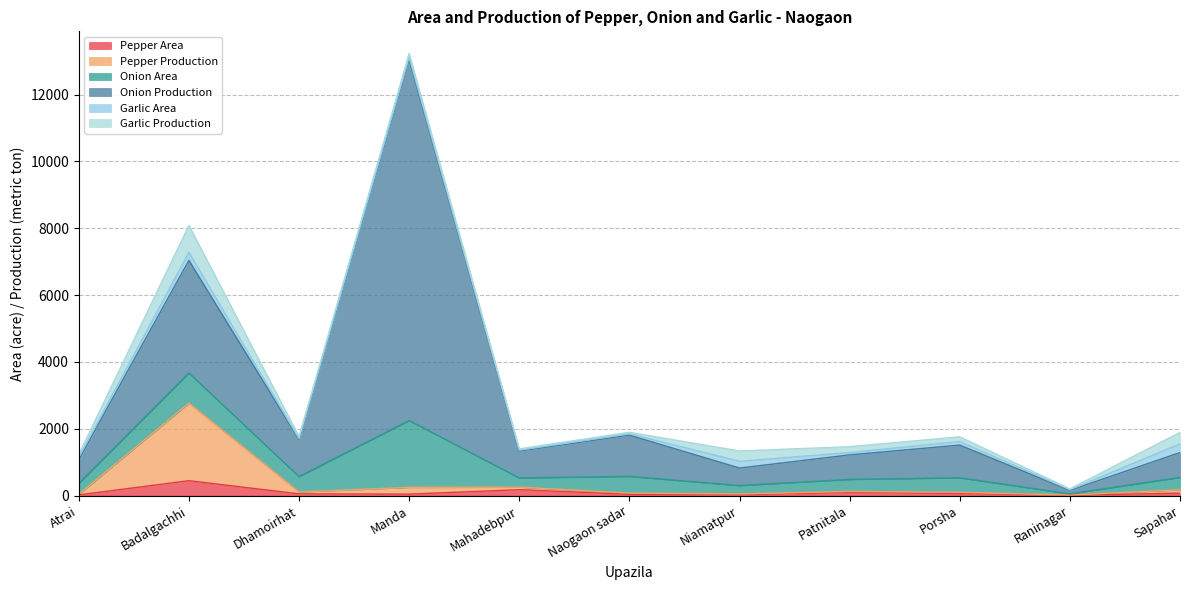

Which label corresponds to the largest value in the chart?

Manda